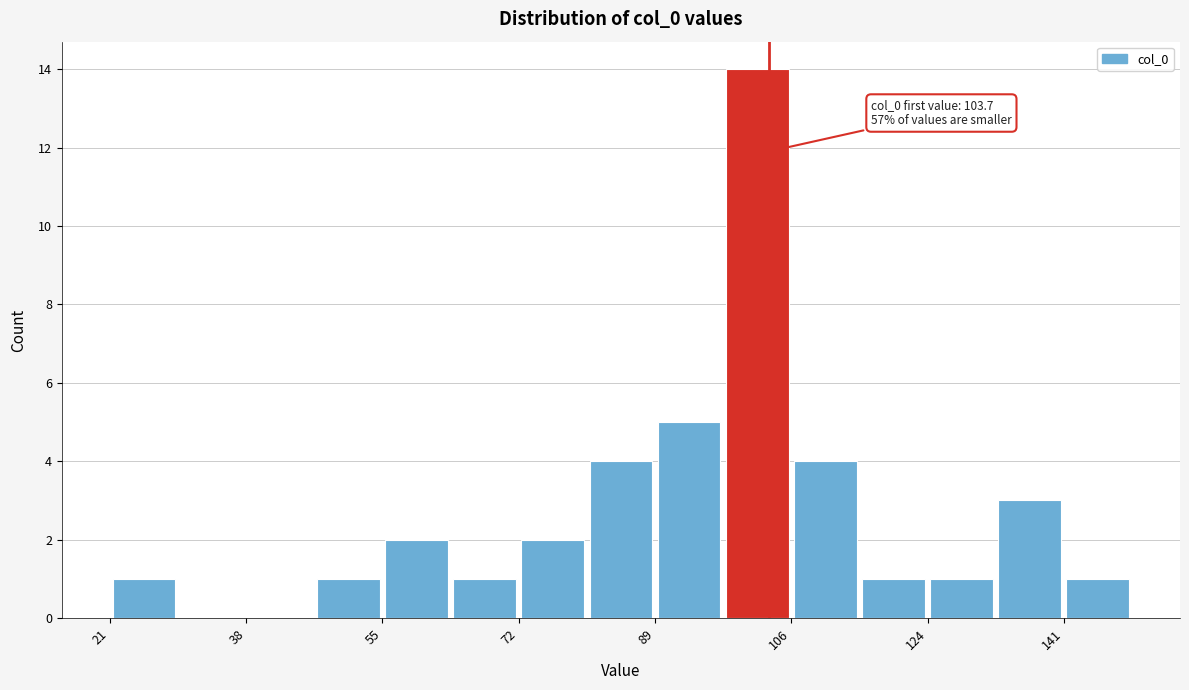

Which range on the x-axis has the tallest bar?

98 to 106